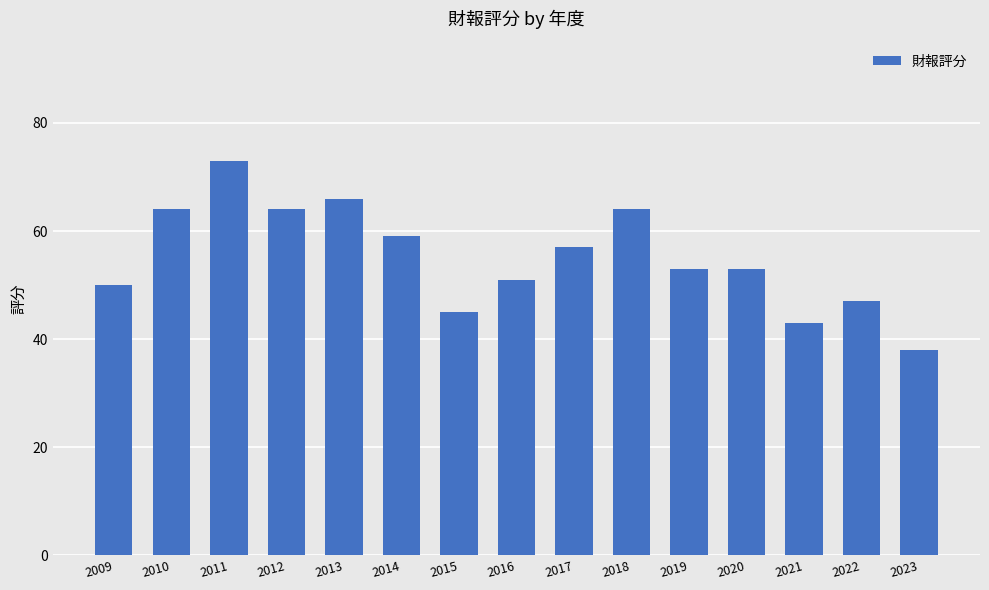

The value at 2021 is 43. True or false?

True